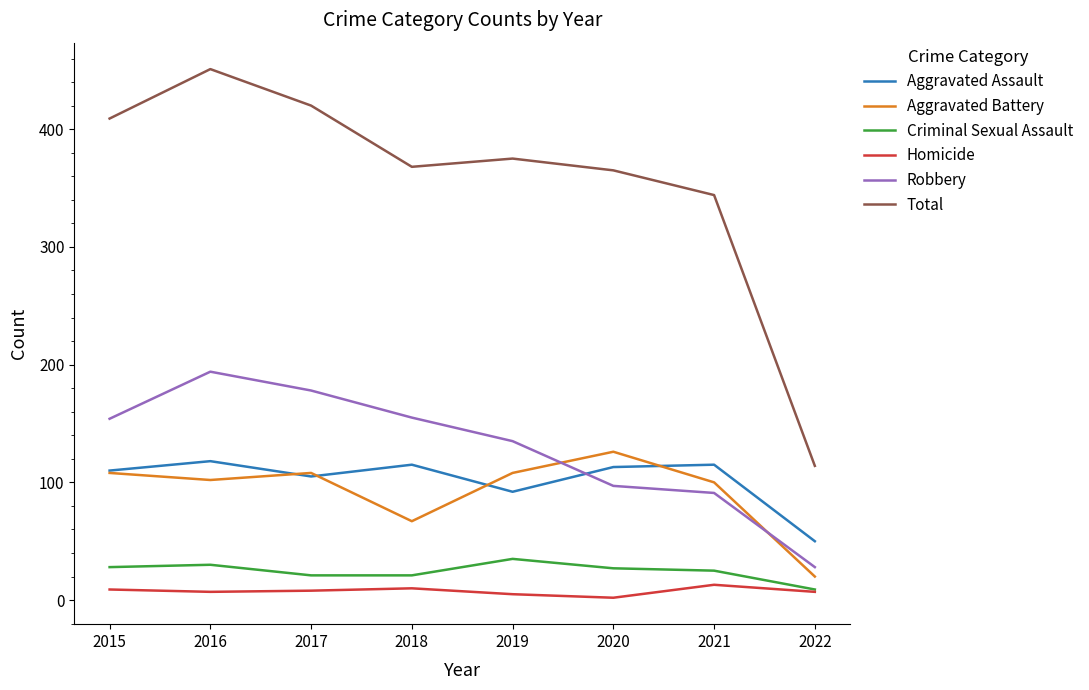

How many interior local peaks does the Aggravated Assault series have?

3